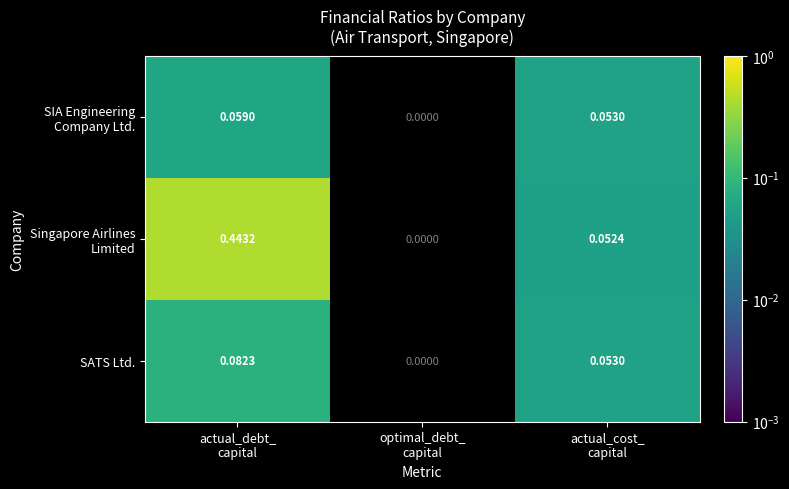

True or false: Singapore Airlines Limited has a value of 0.1 at actual_cost_ capital.

False